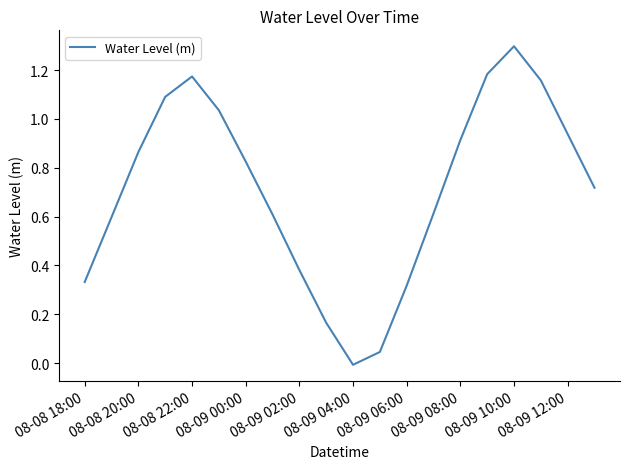

What is the maximum value shown in the chart?

1.3